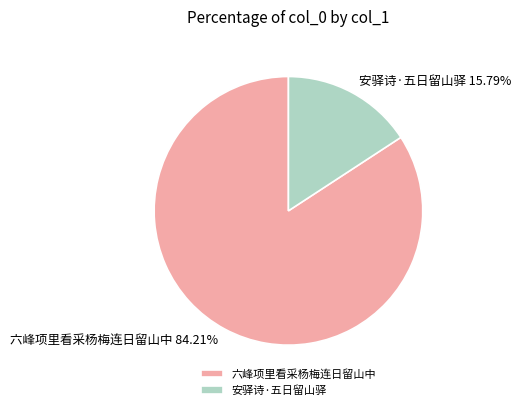

Is 安驿诗·五日留山驿 the majority of the pie?

No